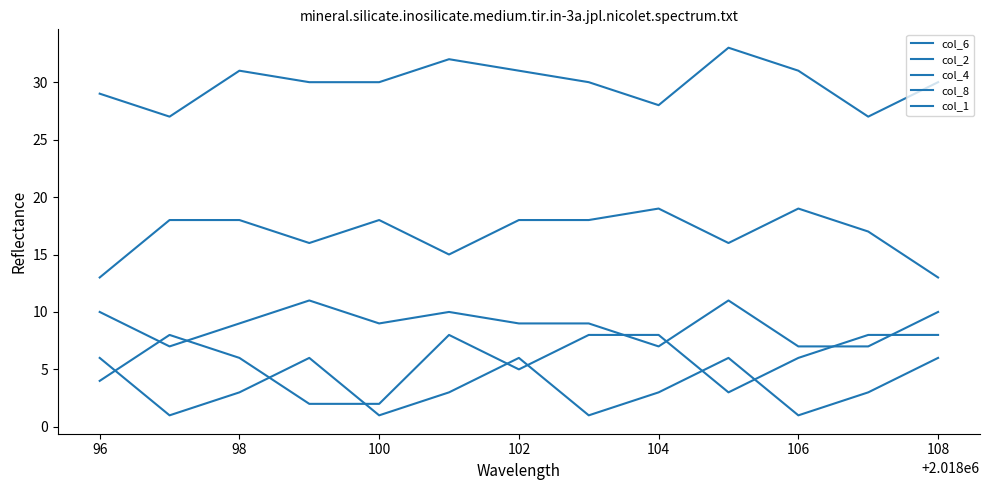

What is the average value of the col_2 series?

6